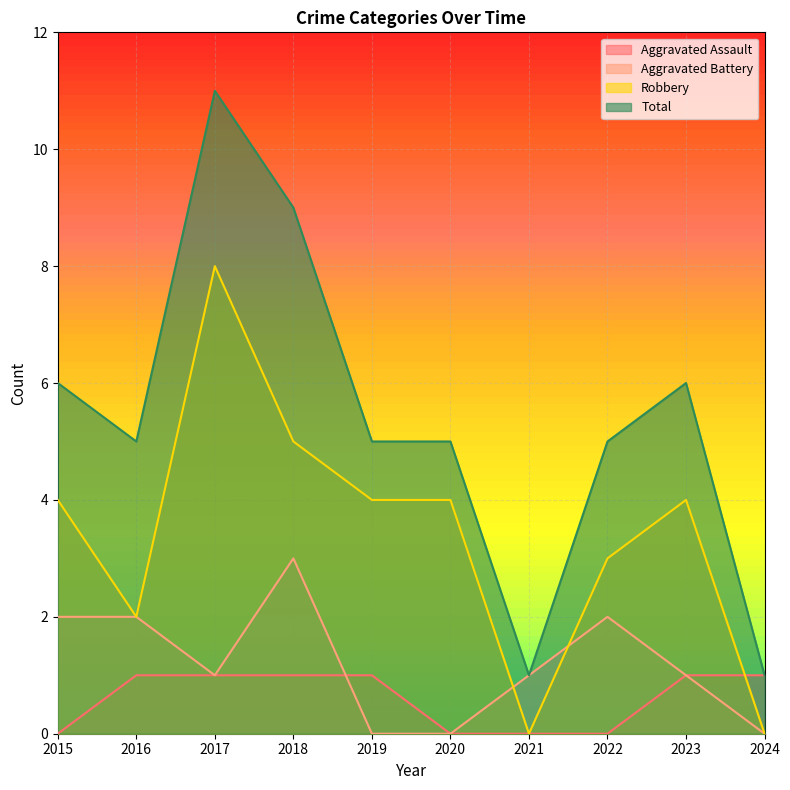

What are all the series names shown in the legend?

Aggravated Assault, Aggravated Battery, Robbery, Total